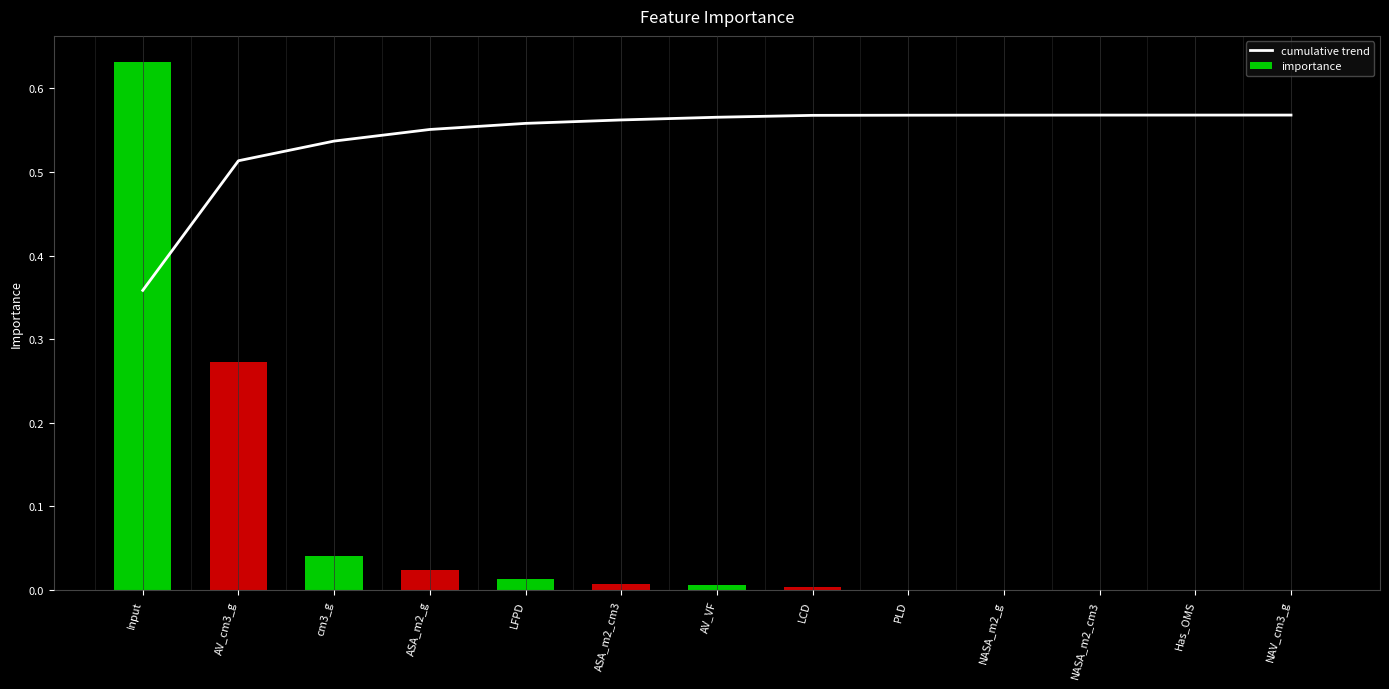

Reading right to left, what are all the values shown in this chart?

cumulative trend: NAV_cm3_g=0.6	Has_OMS=0.6	NASA_m2_cm3=0.6	NASA_m2_g=0.6	PLD=0.6	LCD=0.6	AV_VF=0.6	ASA_m2_cm3=0.6	LFPD=0.6	ASA_m2_g=0.6	cm3_g=0.5	AV_cm3_g=0.5	Input=0.4
importance: NAV_cm3_g=0.0	Has_OMS=0.0	NASA_m2_cm3=0.0	NASA_m2_g=0.0	PLD=0.0	LCD=0.0	AV_VF=0.0	ASA_m2_cm3=0.0	LFPD=0.0	ASA_m2_g=0.0	cm3_g=0.0	AV_cm3_g=0.3	Input=0.6